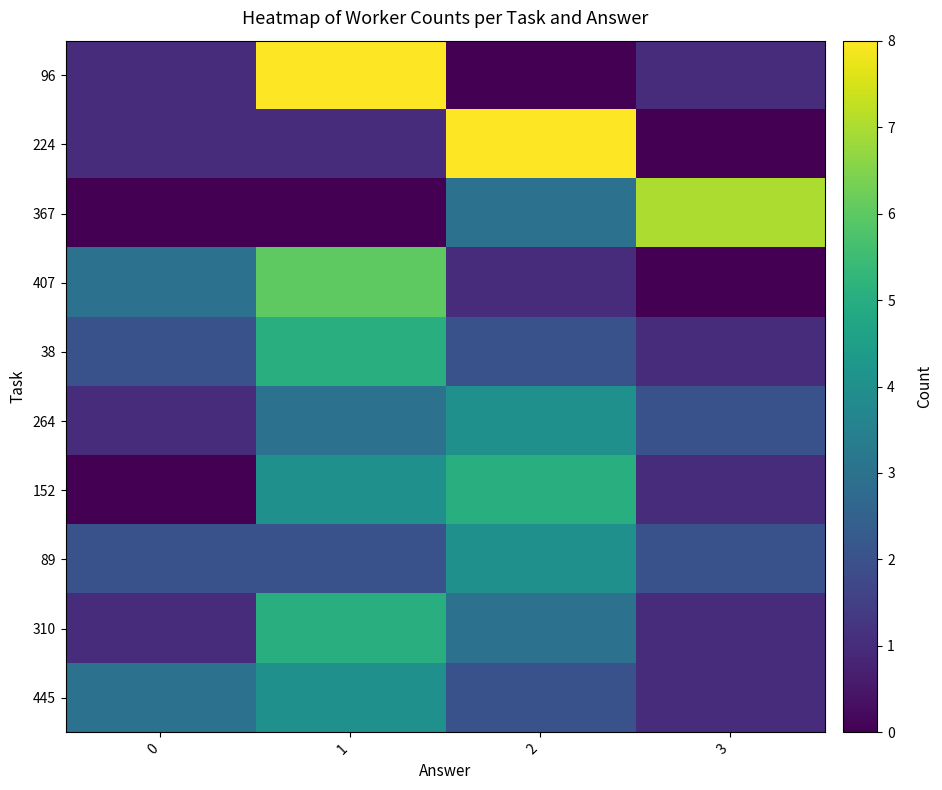

Which series has the largest total across all categories?

96